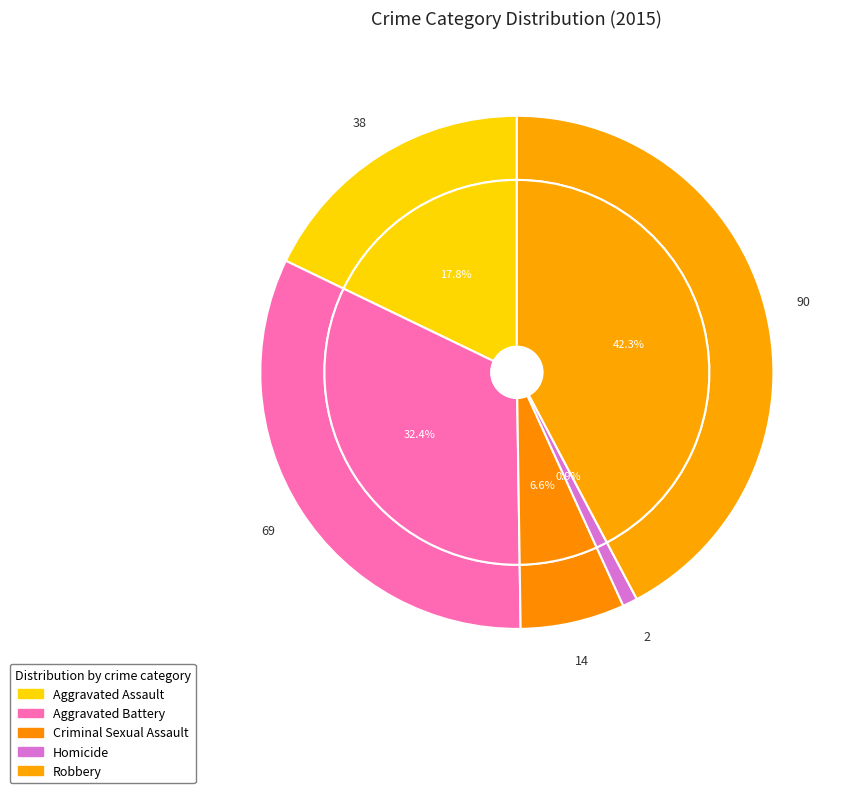

What percentage is the Aggravated Assault slice, to the nearest percent?

18%